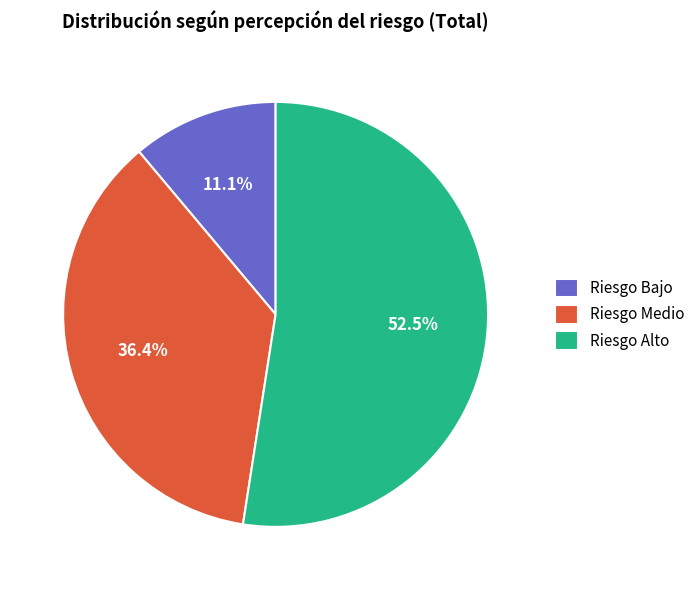

Which has a higher value, Riesgo Alto or Riesgo Bajo?

Riesgo Alto